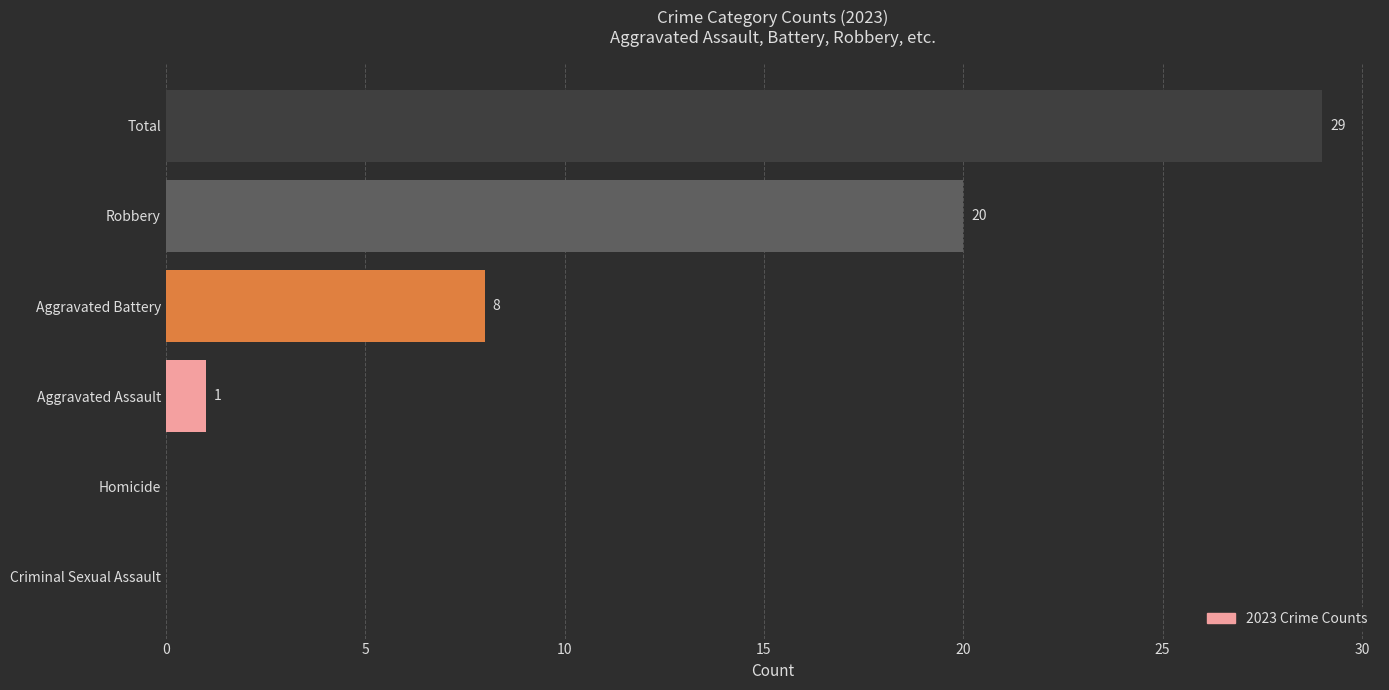

Count the number of categories in the chart.

6